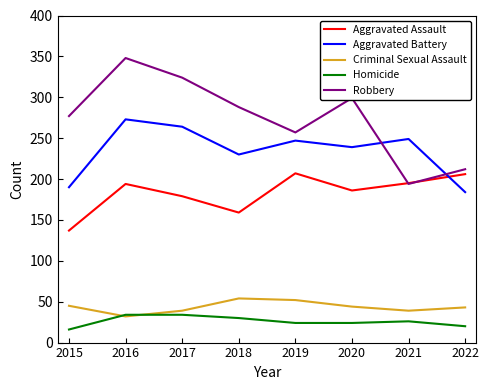

What is the spread (max minus min) of values at 2021?

223